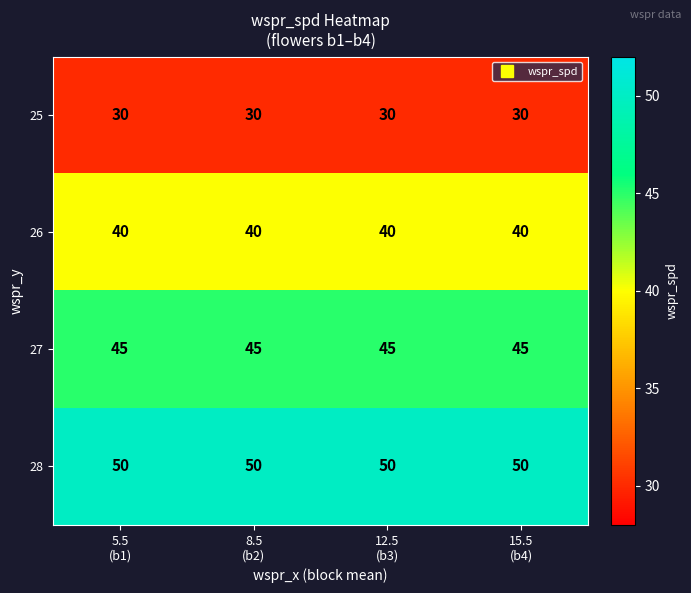

List the series in order of their peak value, highest first.

28, 27, 26, 25